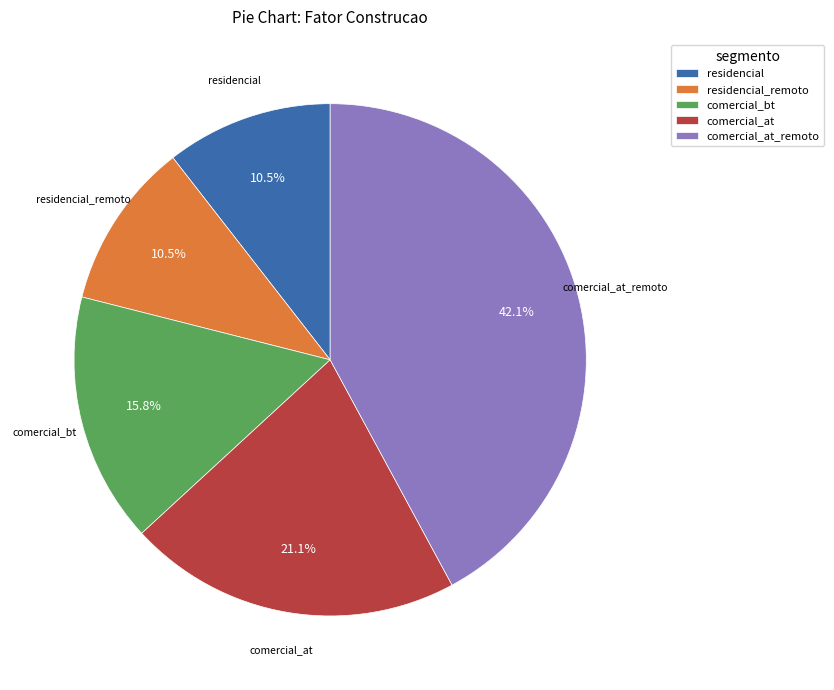

Which slice is the largest?

comercial_at_remoto